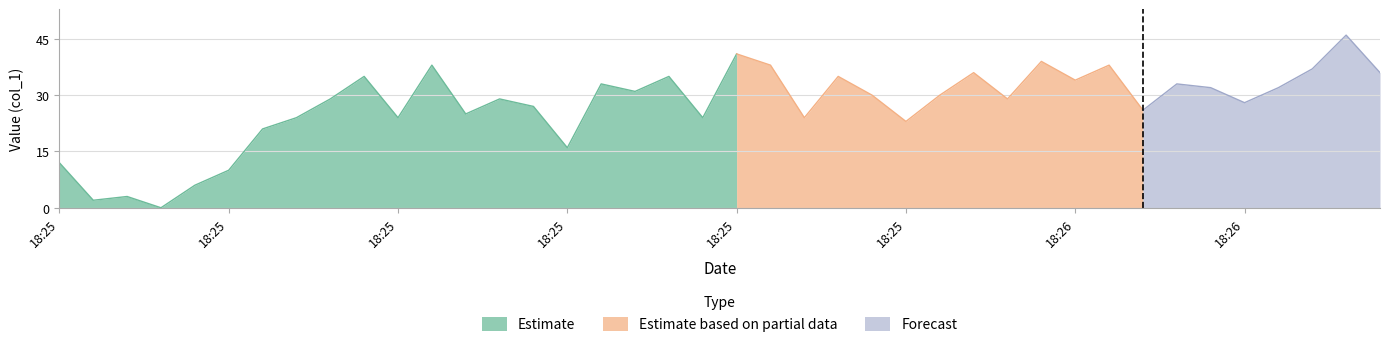

List the labels in order of value, smallest first.

2019-05-31 18:25:07, 2019-05-31 18:25:03, 2019-05-31 18:25:05, 2019-05-31 18:25:09, 2019-05-31 18:25:11, 2019-05-31 18:25:01, 2019-05-31 18:25:31, 2019-05-31 18:25:13, 2019-05-31 18:25:51, 2019-05-31 18:25:15, 2019-05-31 18:25:21, 2019-05-31 18:25:39, 2019-05-31 18:25:45, 2019-05-31 18:25:25, 2019-05-31 18:26:05, 2019-05-31 18:25:29, 2019-05-31 18:26:11, 2019-05-31 18:25:17, 2019-05-31 18:25:27, 2019-05-31 18:25:57, 2019-05-31 18:25:49, 2019-05-31 18:25:53, 2019-05-31 18:25:35, 2019-05-31 18:26:09, 2019-05-31 18:26:13, 2019-05-31 18:25:33, 2019-05-31 18:26:07, 2019-05-31 18:26:01, 2019-05-31 18:25:19, 2019-05-31 18:25:37, 2019-05-31 18:25:47, 2019-05-31 18:25:55, 2019-05-31 18:26:19, 2019-05-31 18:26:15, 2019-05-31 18:25:23, 2019-05-31 18:25:43, 2019-05-31 18:26:03, 2019-05-31 18:25:59, 2019-05-31 18:25:41, 2019-05-31 18:26:17